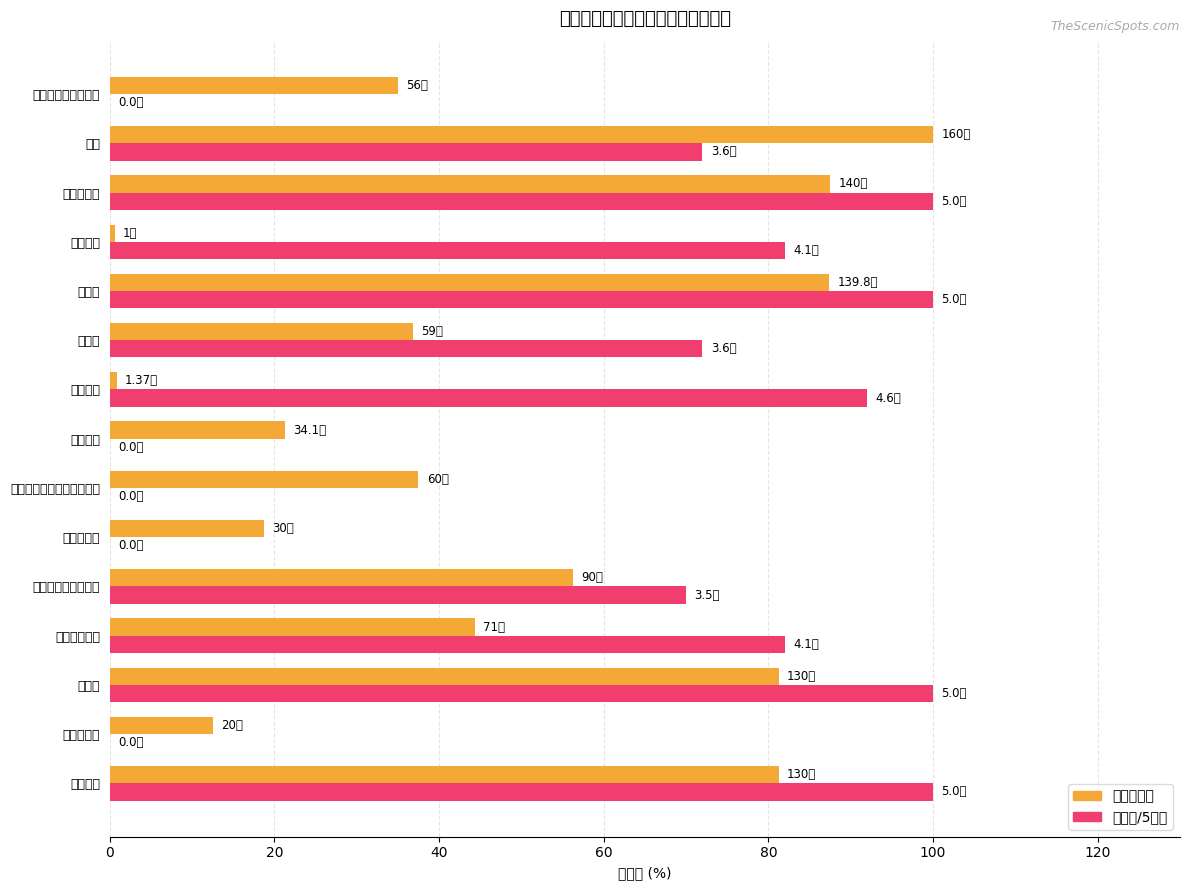

What is the total value across all series at 黄果树瀑布?

187.5